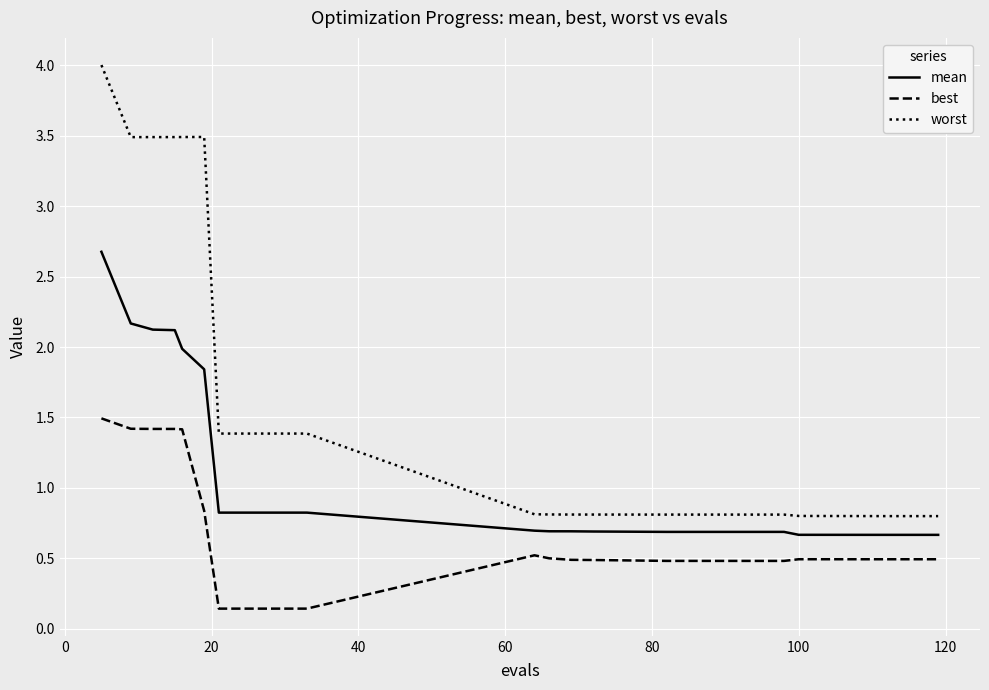

What is the difference between the maximum and minimum values in the worst series?

3.2